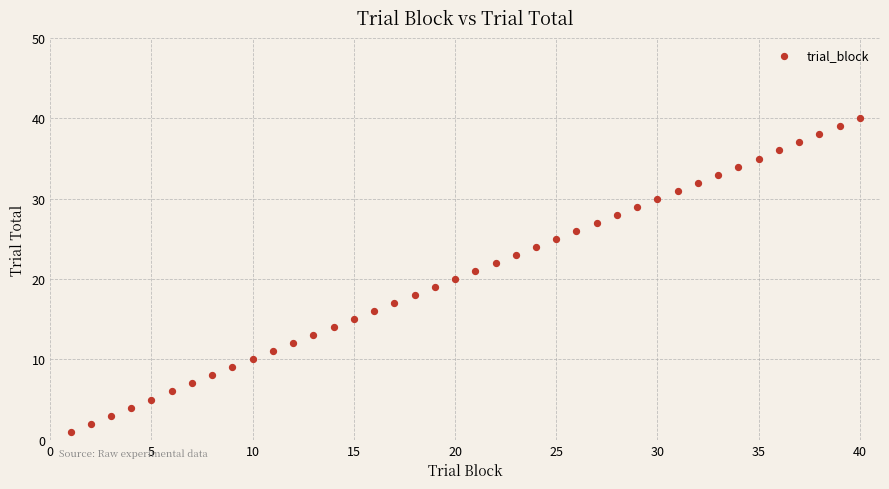

What is the range of X values (max minus min)?

39